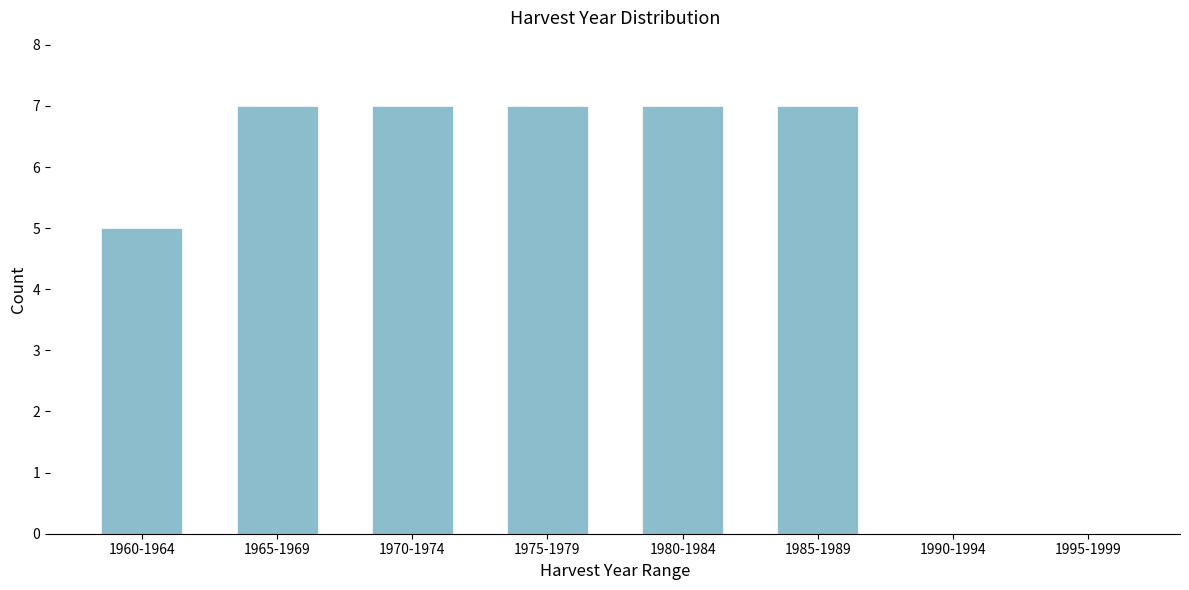

Reading left to right, extract all data points from this chart.

1960-1964=5	1965-1969=7	1970-1974=7	1975-1979=7	1980-1984=7	1985-1989=7	1990-1994=0	1995-1999=0